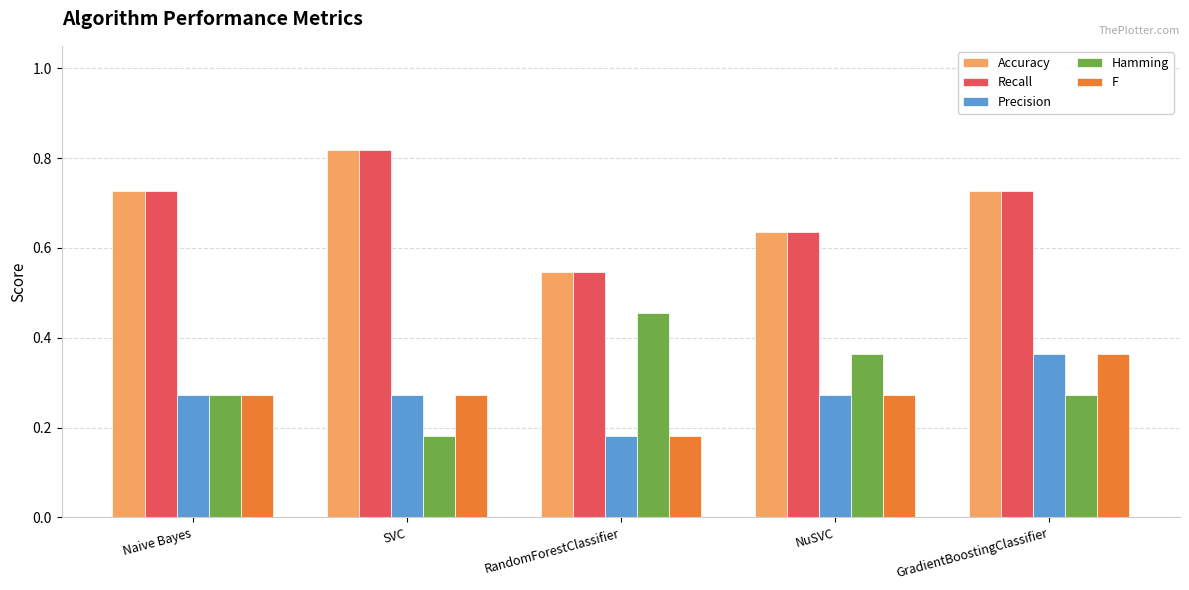

At which category does the chart reach its peak across all series?

SVC